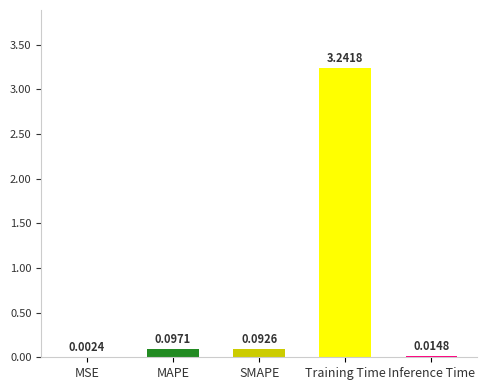

Which has a higher value, SMAPE or MSE?

SMAPE